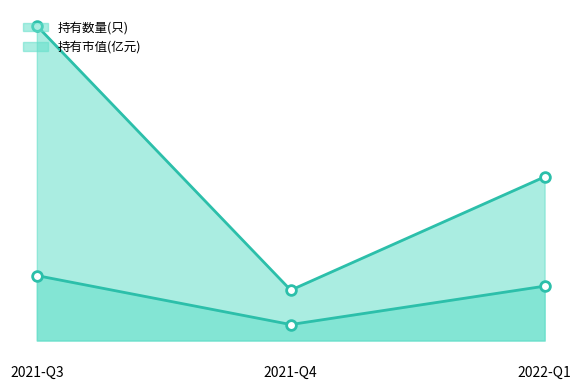

What is the label of the 2nd point from the right?

2021-Q4